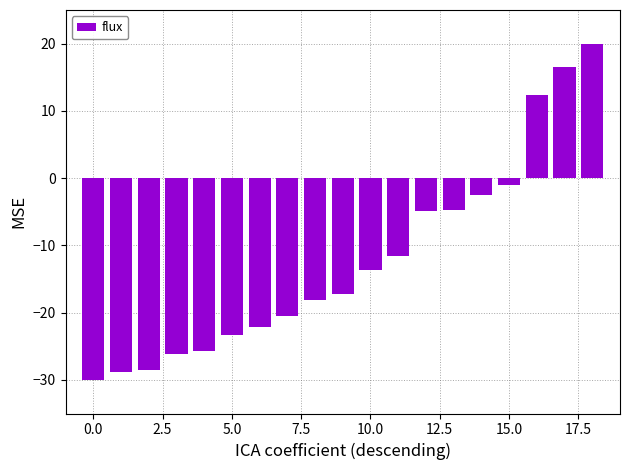

What is the sum of all values?

-230.0